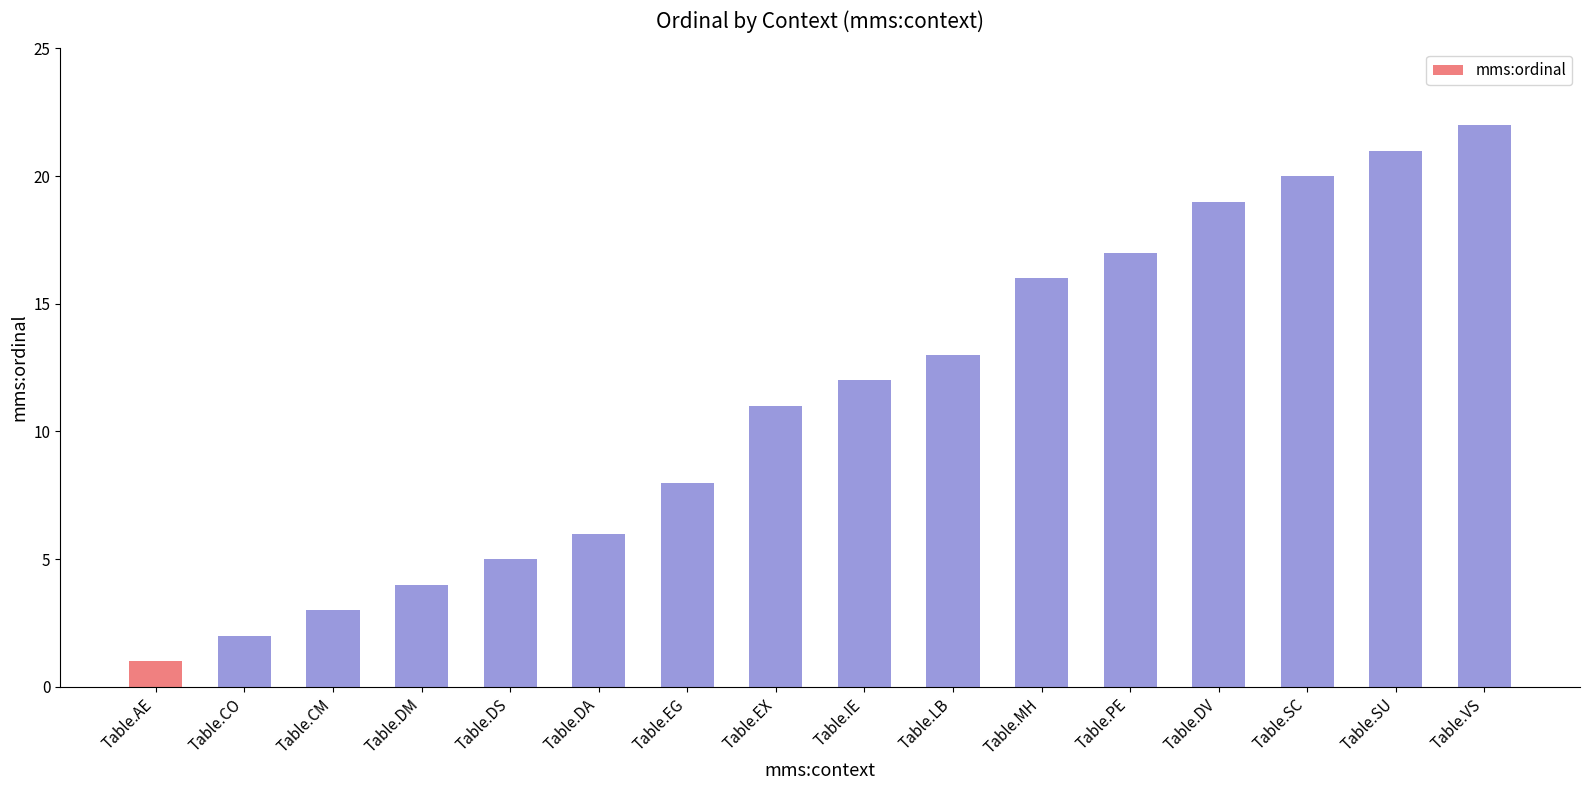

What is the difference between the maximum and minimum values?

21